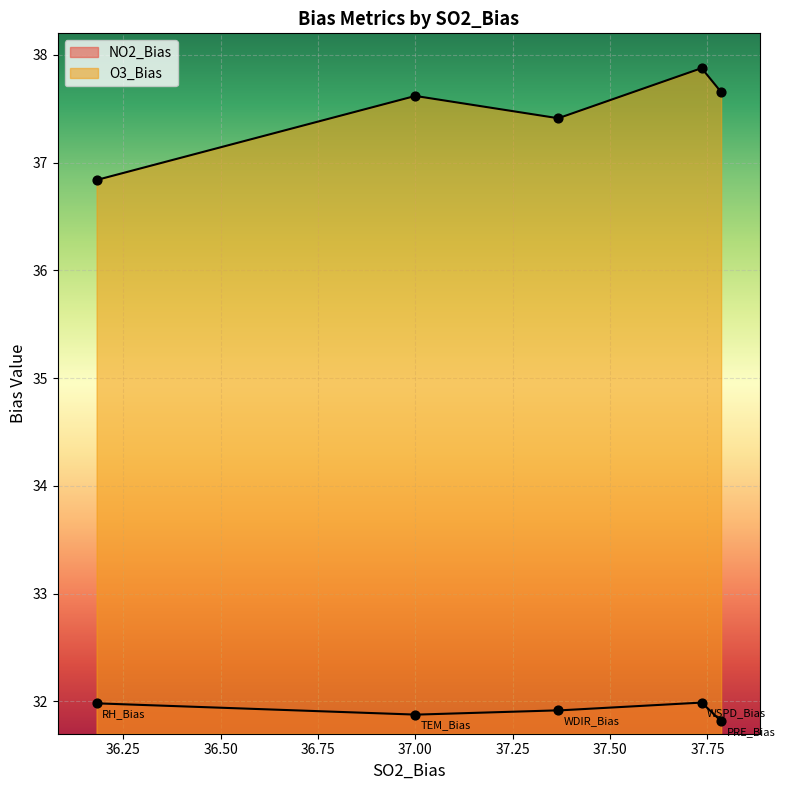

Which series has the largest total across all categories?

O3_Bias